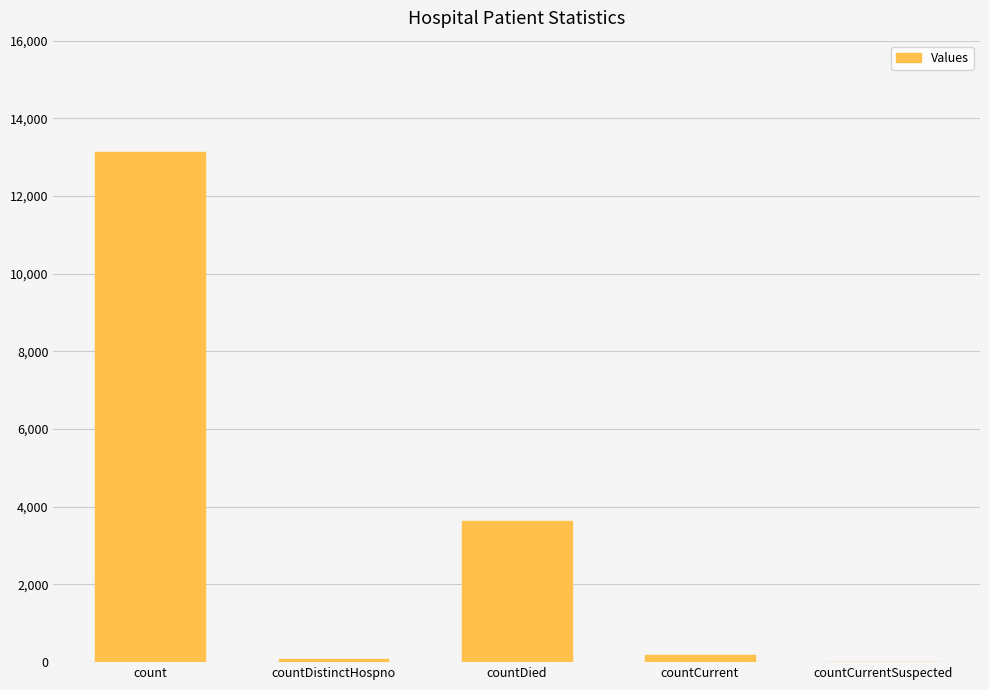

The value at count is 13134. True or false?

True